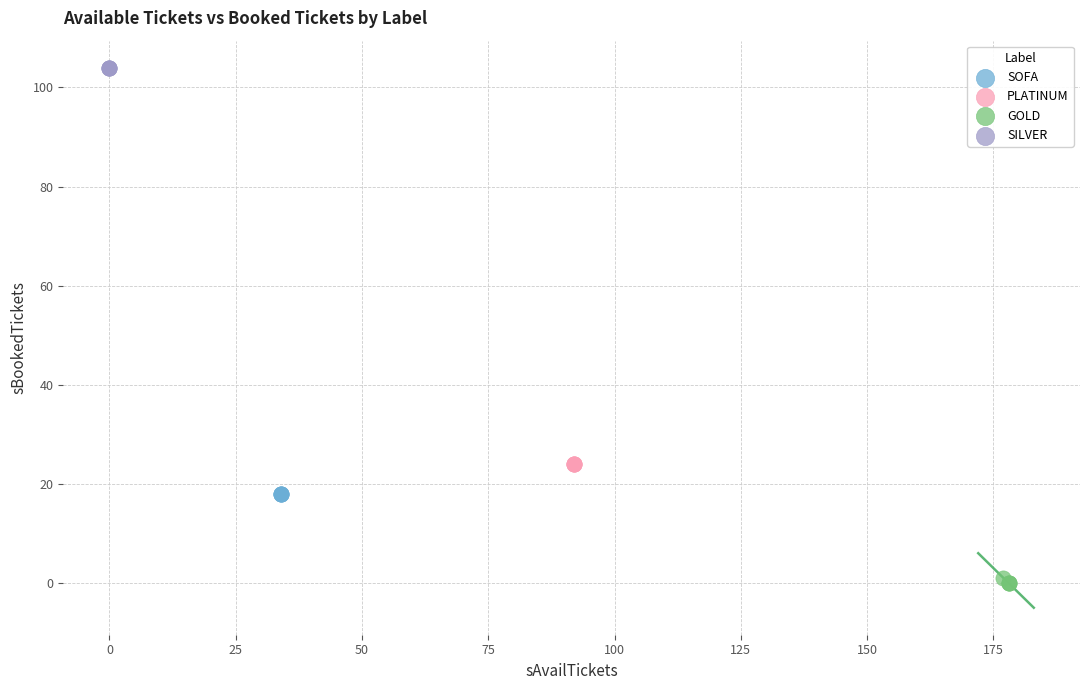

Which series contains the lowest Y value?

GOLD